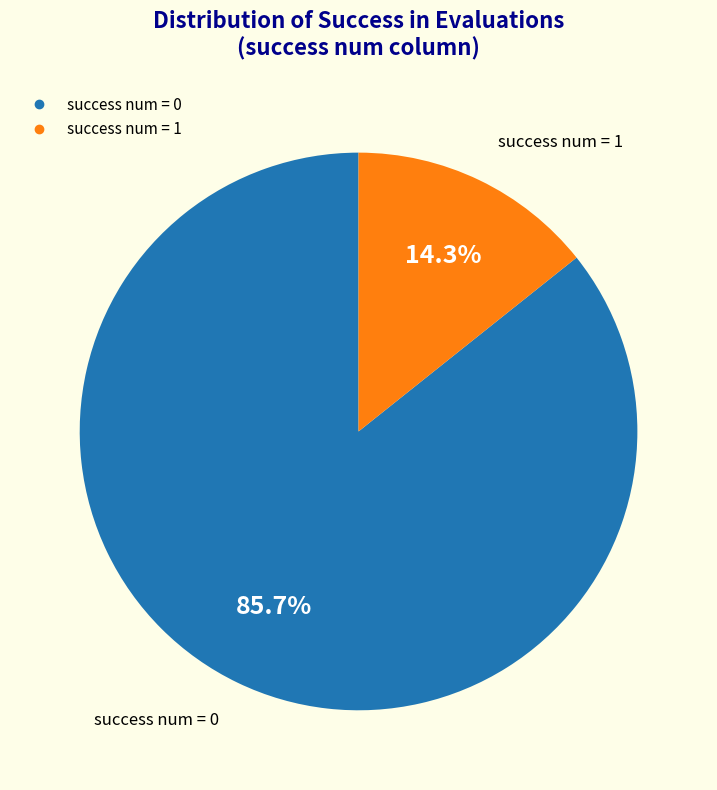

Does any single category account for the majority?

Yes